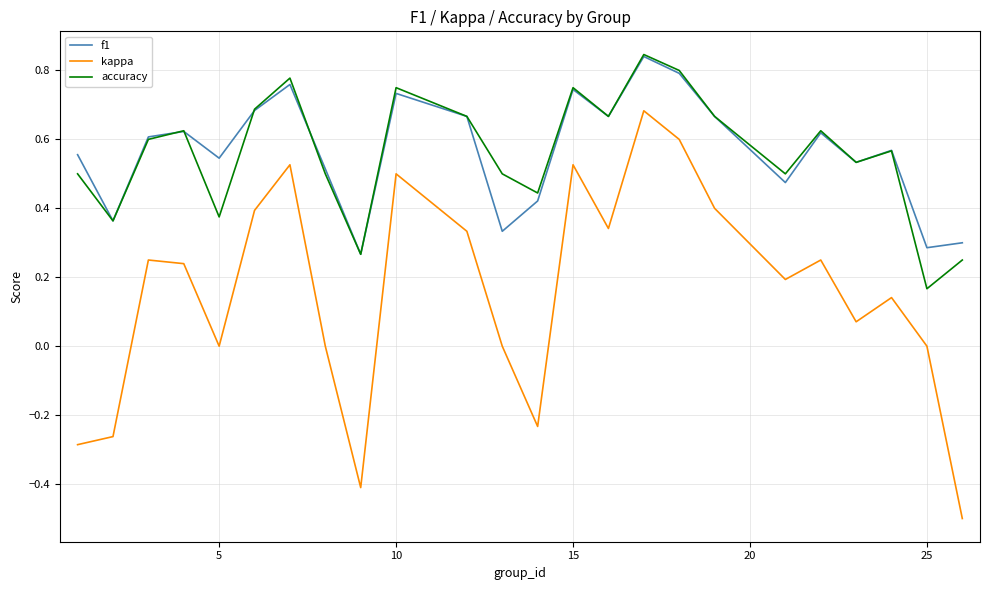

Which series has the widest spread of values?

kappa